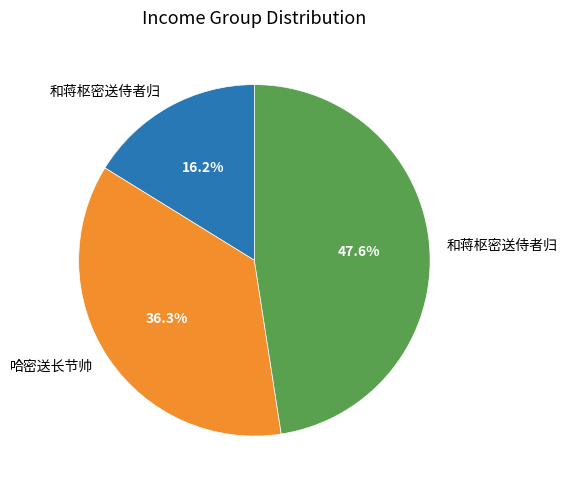

Is there a majority slice in this chart?

No